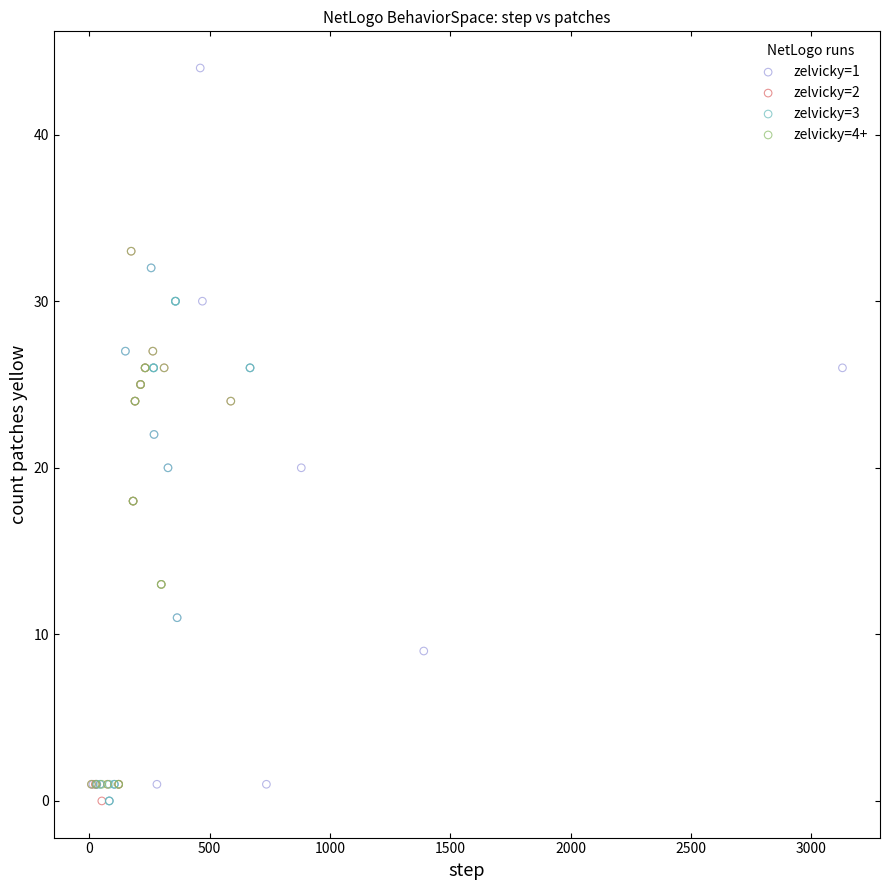

Which series contains the highest Y value?

zelvicky=1